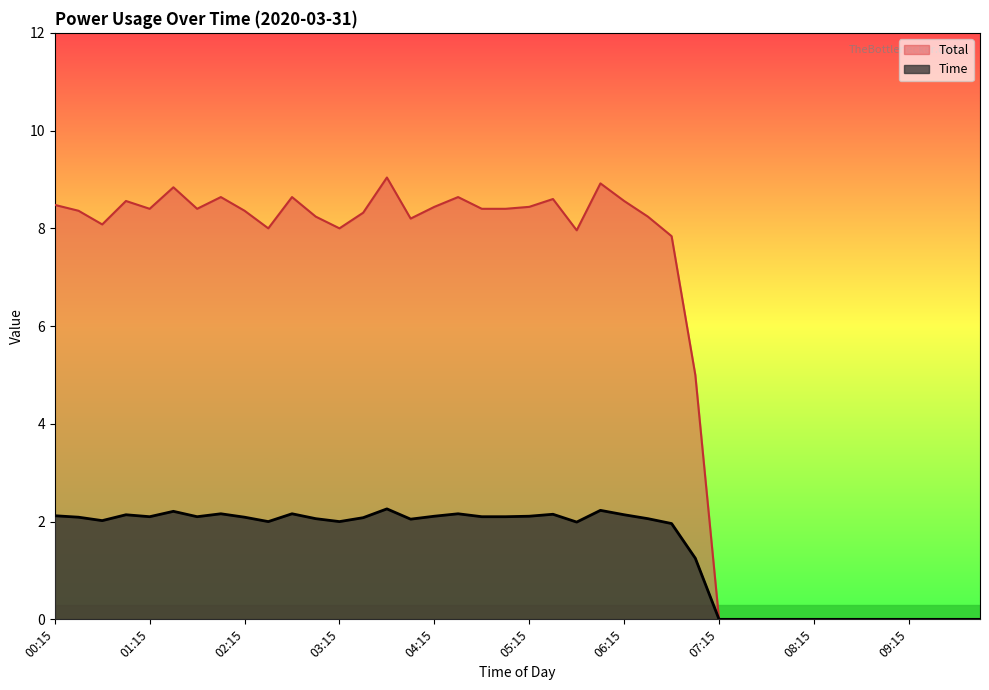

What position from the right is 06:00?

17